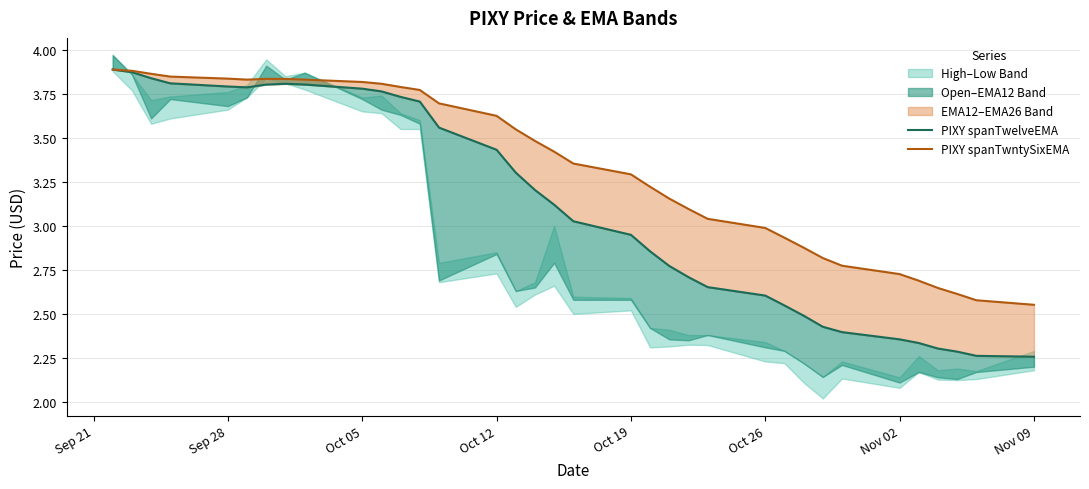

Is the value of PIXY spanTwelveEMA at 16 greater than the value of PIXY spanTwntySixEMA at Sep 21?

No